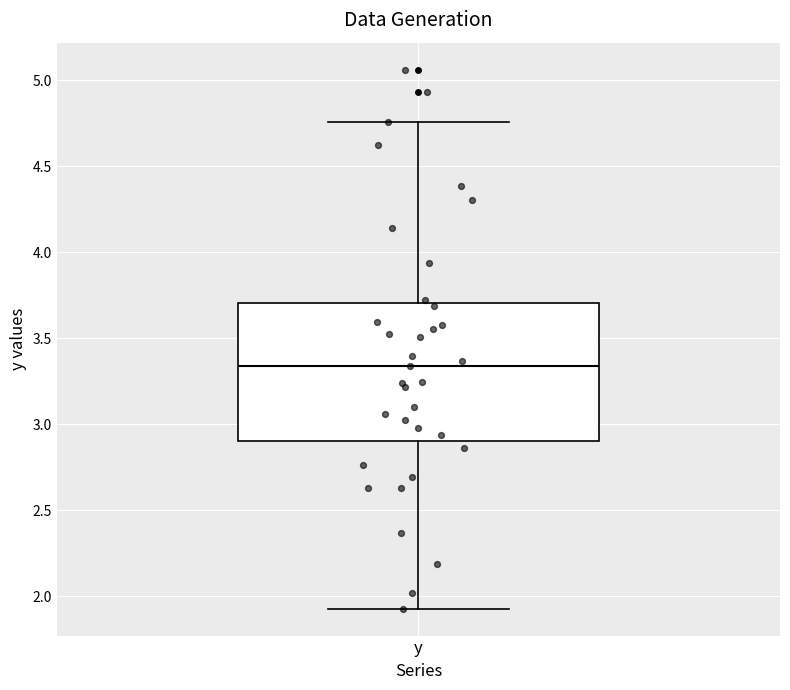

Where is the lower edge of the box for y on the y-axis? The values are not printed on the chart, so give them approximately, as read against the axis.

2.90